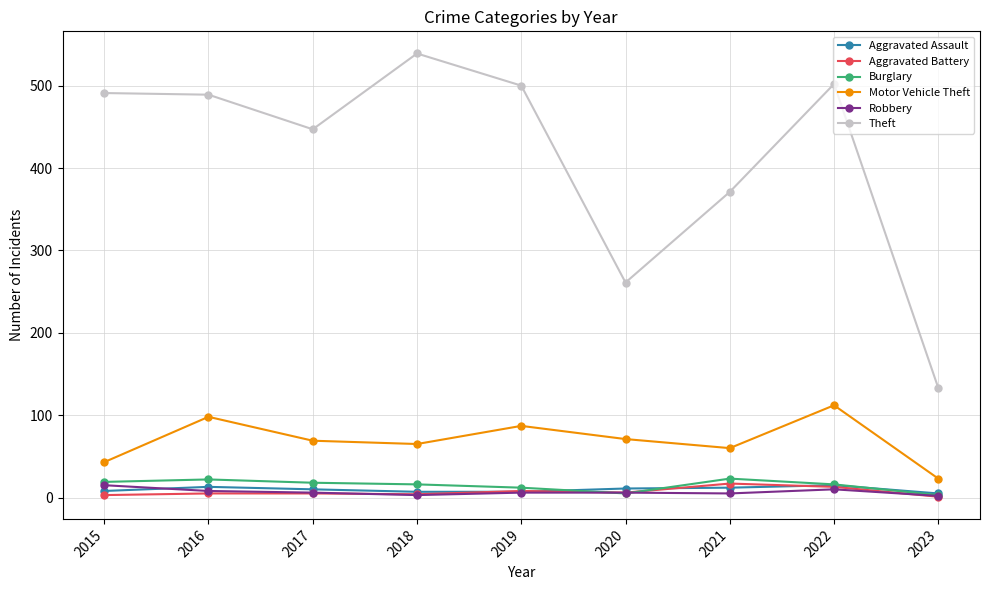

In Motor Vehicle Theft, how many points are lower than both neighbors (excluding endpoints)?

2